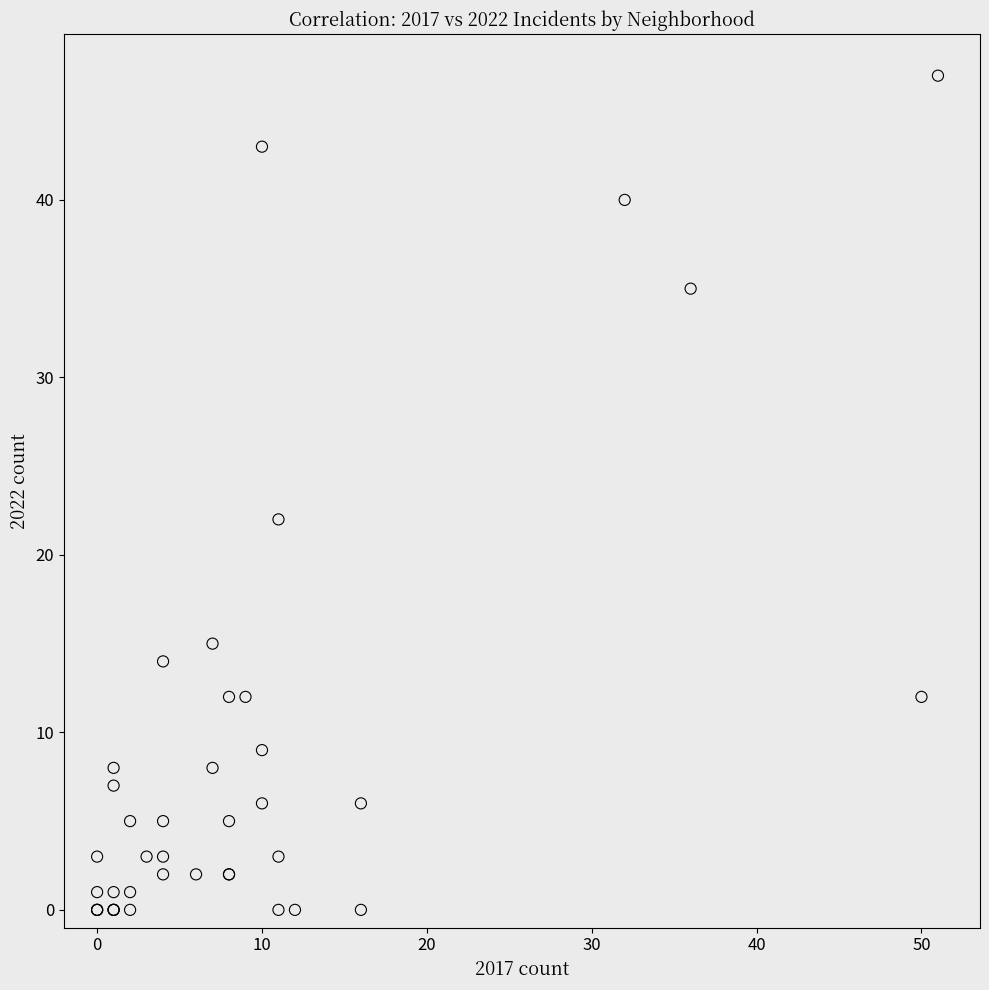

What Y value in the scatter plot is closest to 23?

22